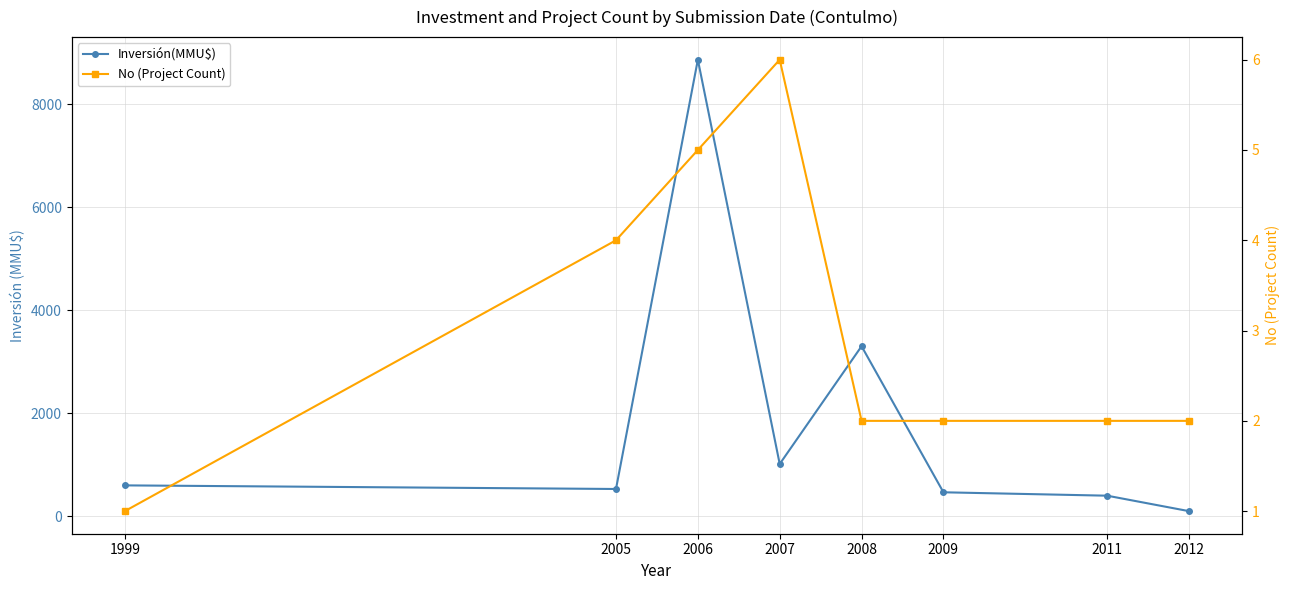

Rank the categories by No (Project Count) value from highest to lowest.

2007, 2006, 2005, 2008, 2009, 2011, 2012, 1999